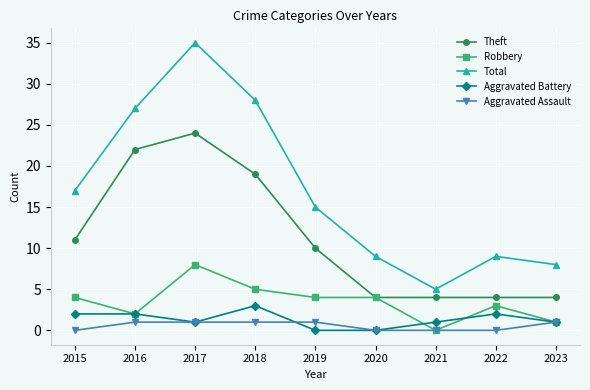

What is the sum of all Aggravated Assault values?

5